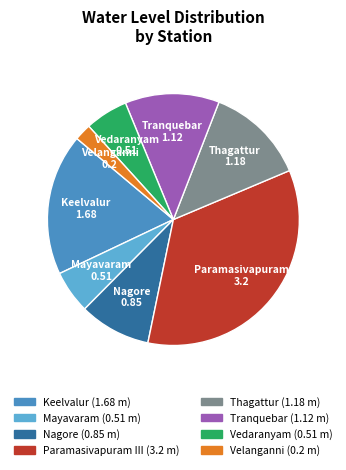

How many segments does this pie chart have?

8